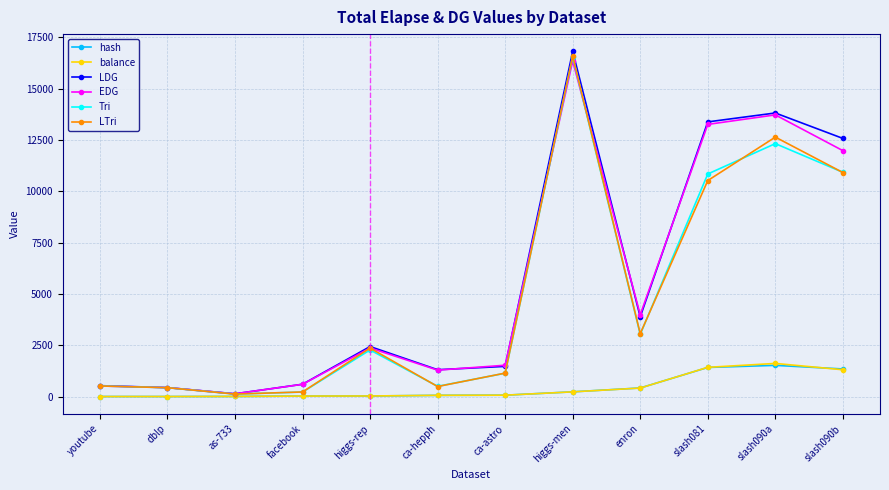

What is the label of the 2nd point from the right?

slash090a